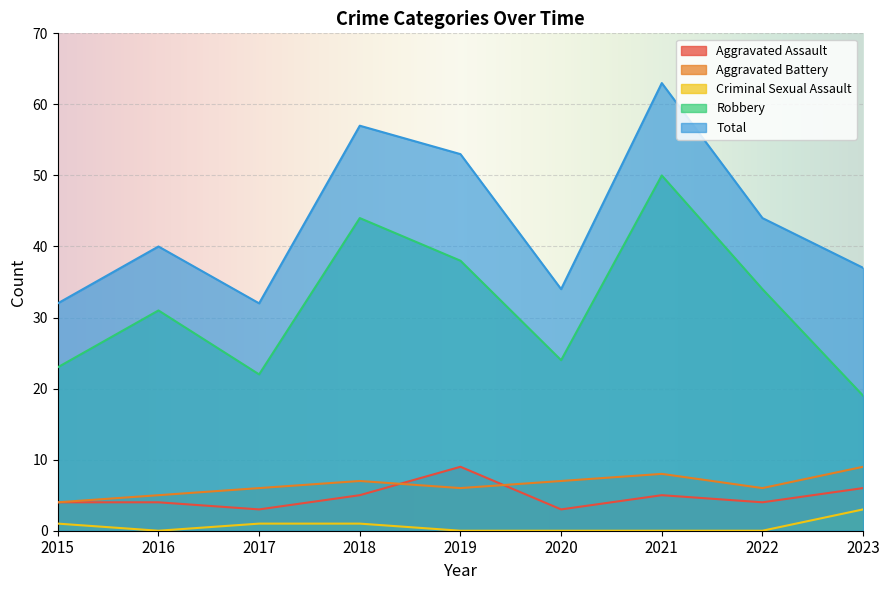

At which category does Aggravated Battery reach its first local valley?

2019